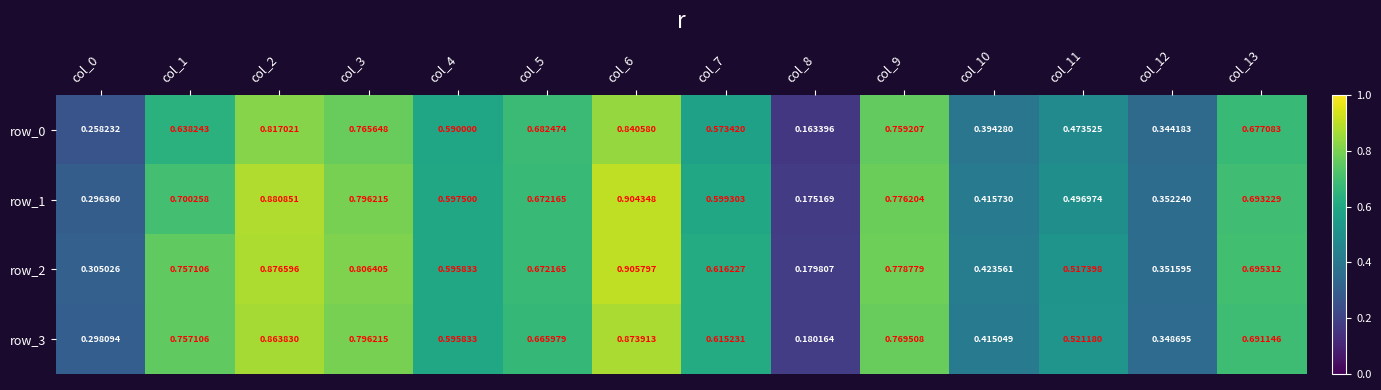

At which category is the sum across all series the highest?

col_6